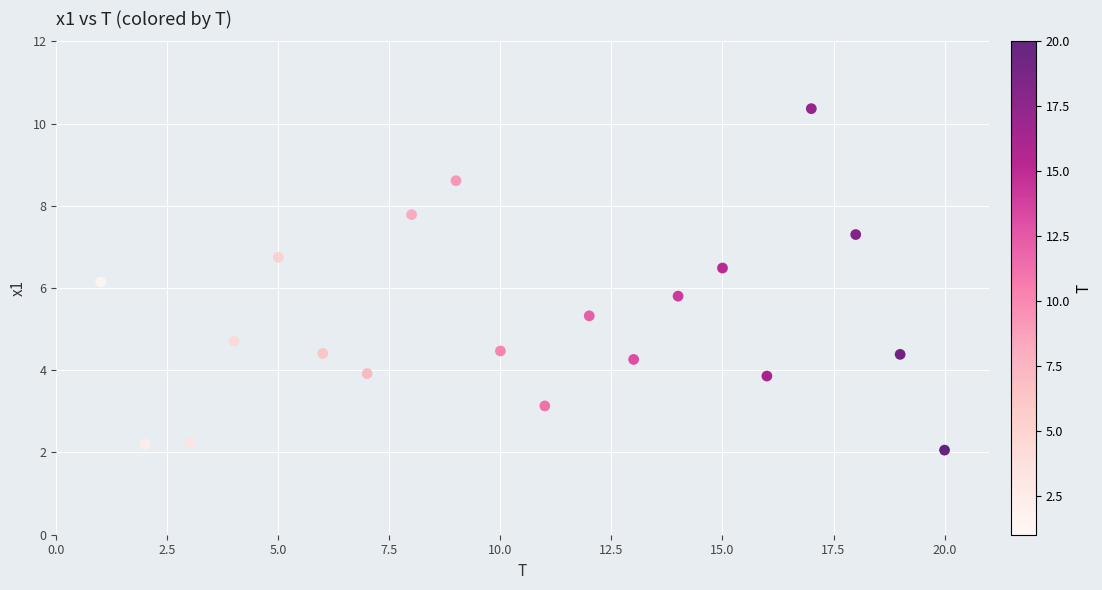

What is the range of Y values (max minus min)?

8.3